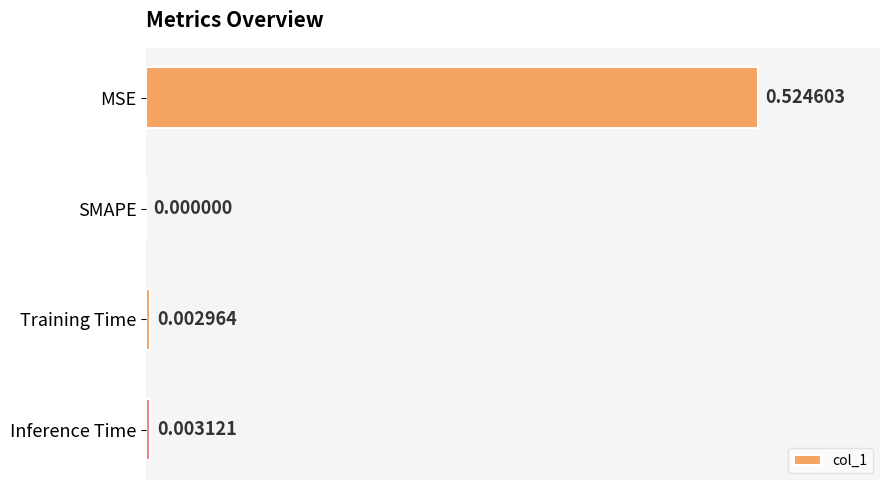

Which label corresponds to the largest value in the chart?

MSE